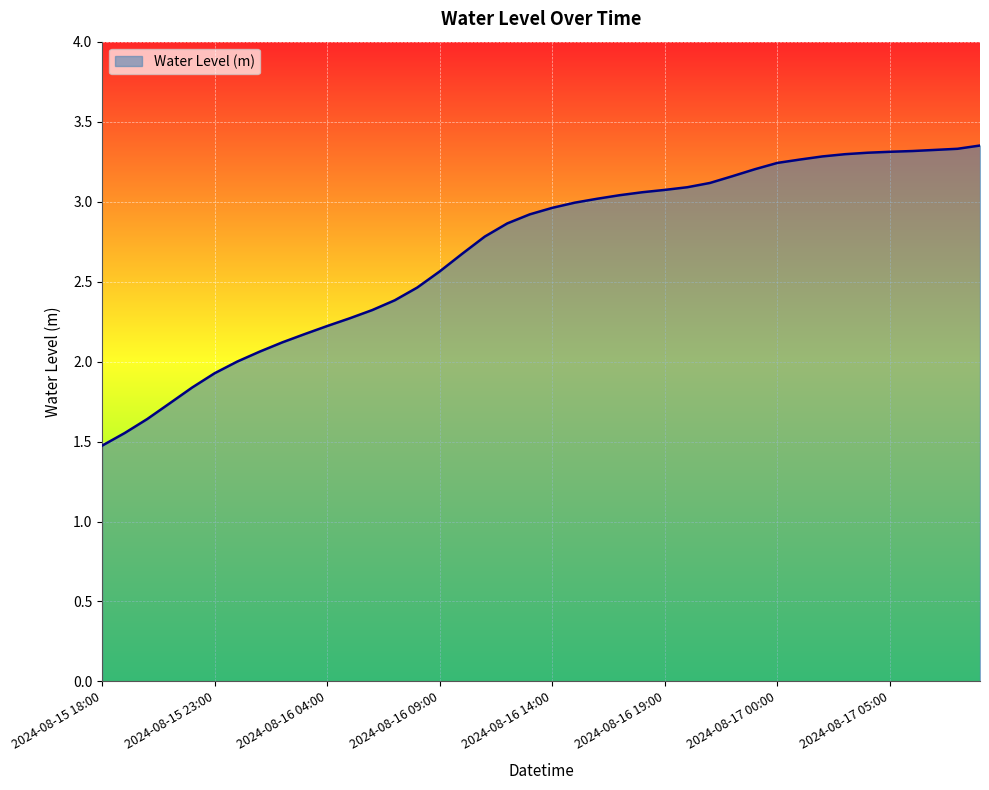

What is the difference between the maximum and minimum values?

1.9